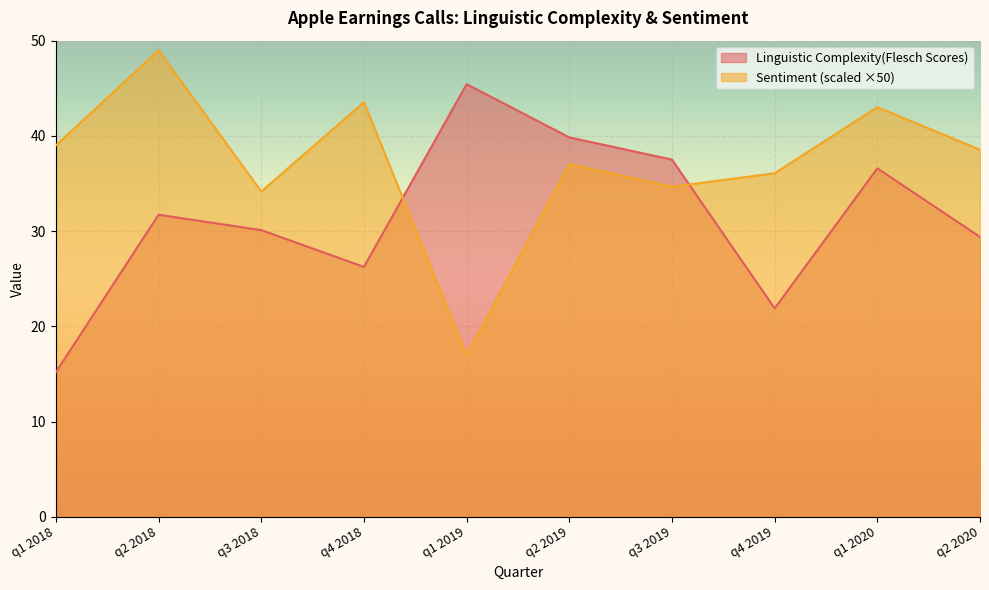

True or false: Sentiment has a value of 34.2 at q3 2018.

True